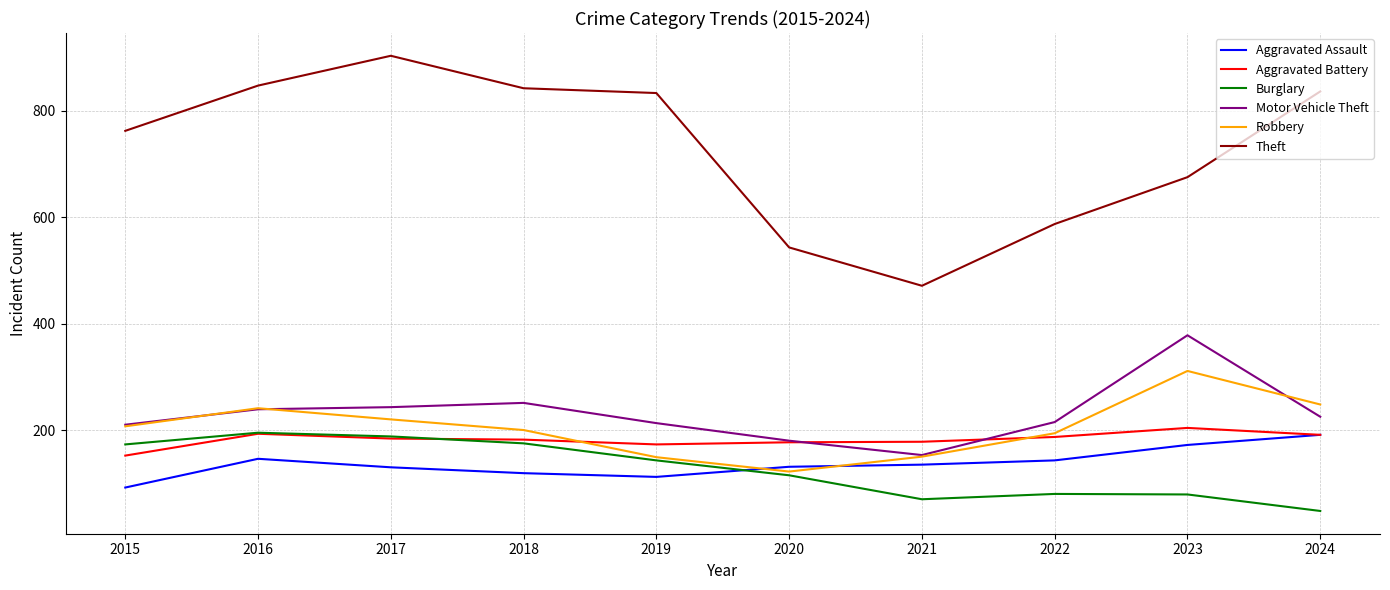

Which series changed the most between 2018 and 2020?

Theft